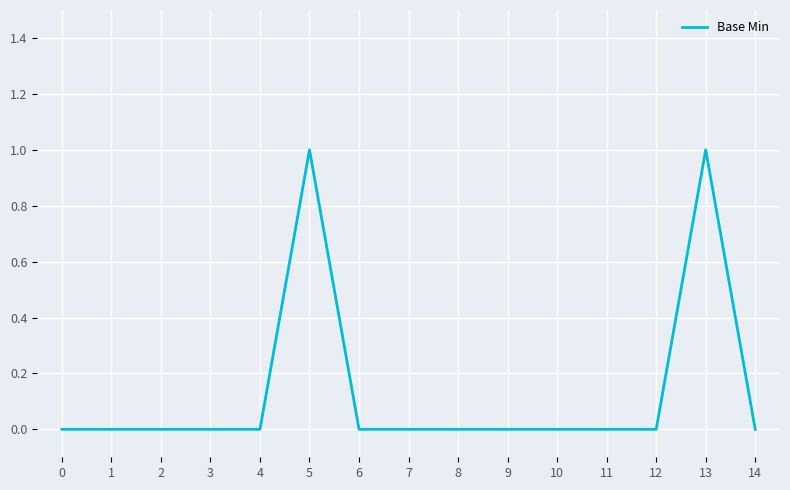

The value at 3 is 0. True or false?

True